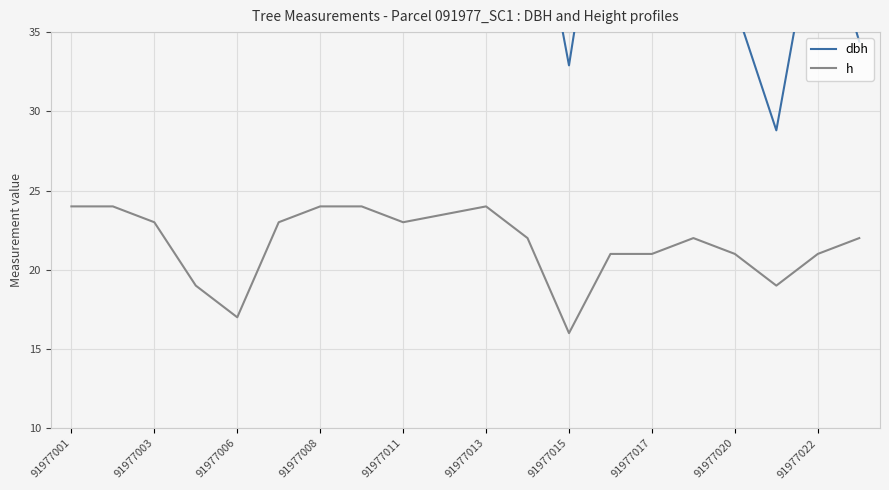

List the series in order of their overall mean, highest first.

dbh, h